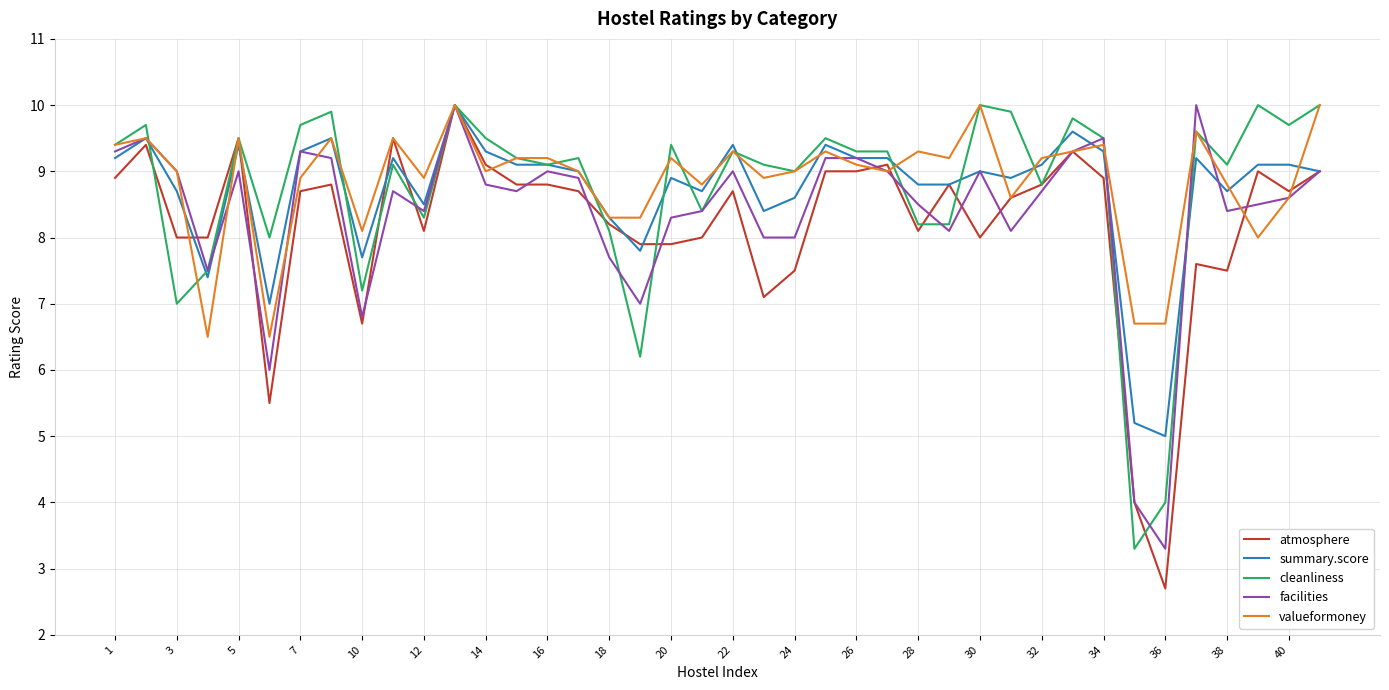

What is the maximum value shown in the chart?

10.0